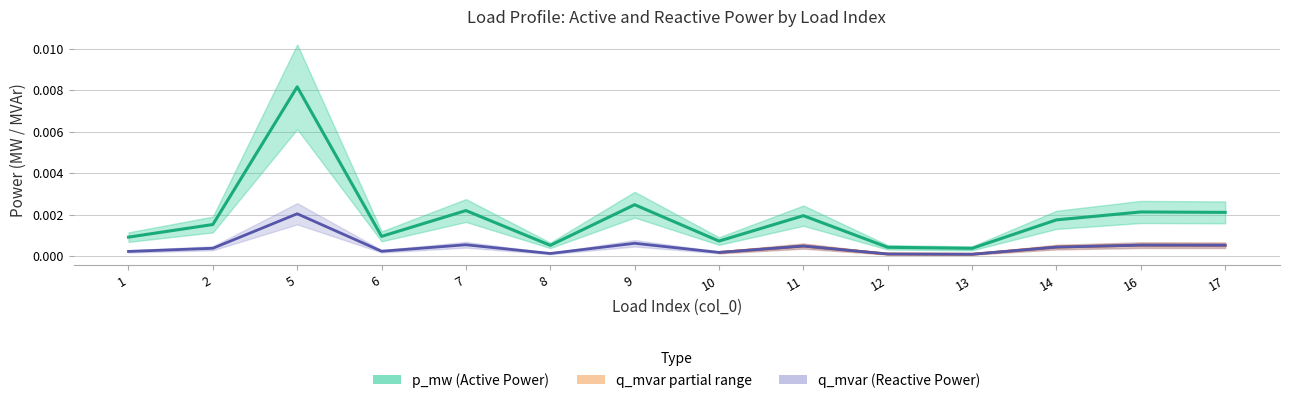

At which category does p_mw (Active Power) reach its first local peak?

5